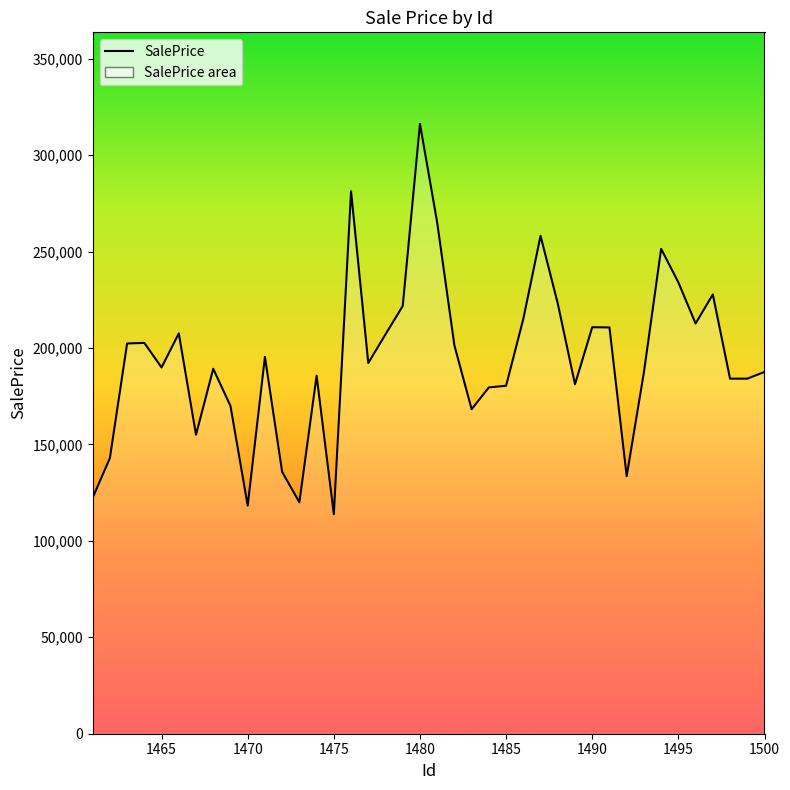

What is the greatest value displayed?

316249.1